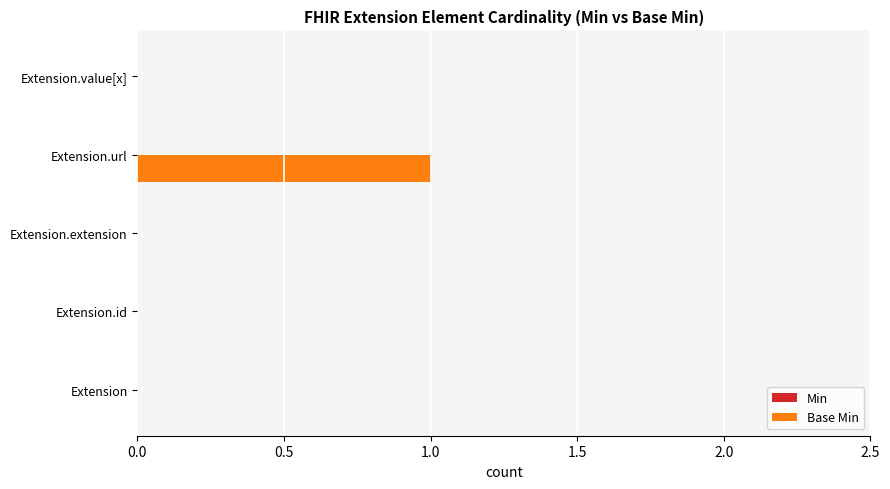

Reading top to bottom, transcribe all the data shown in this chart.

Extension.value[x]=0	Extension.url=1	Extension.extension=0	Extension.id=0	Extension=0